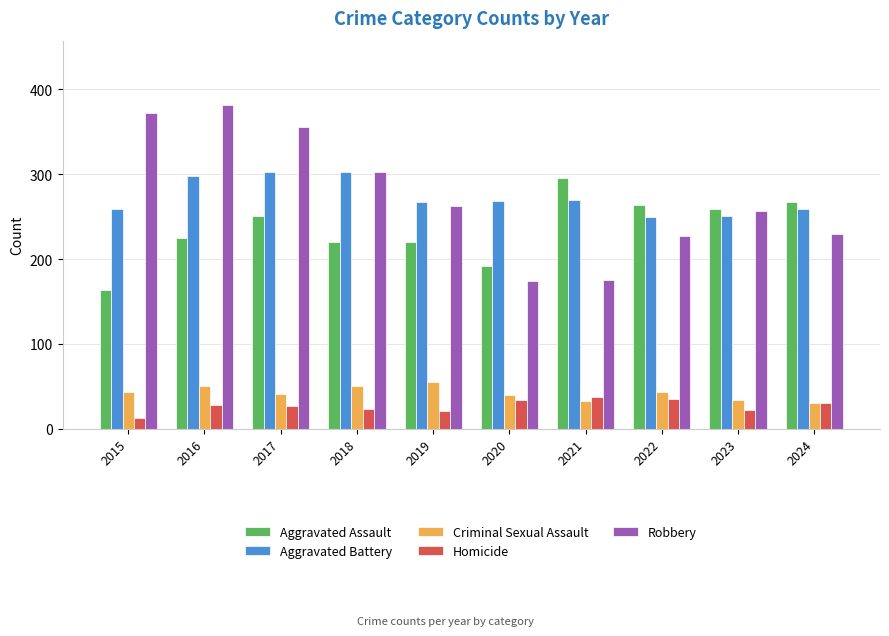

Which series has the largest range (max minus min)?

Robbery